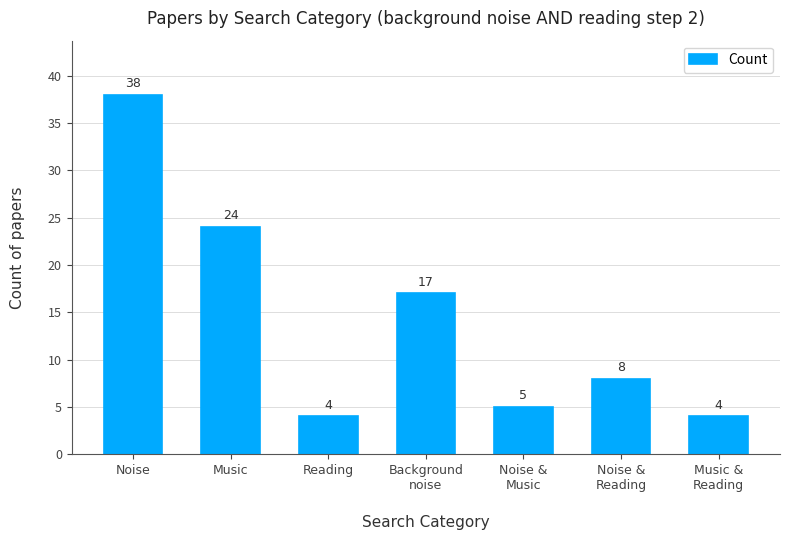

What position from the right is Music &
Reading?

1